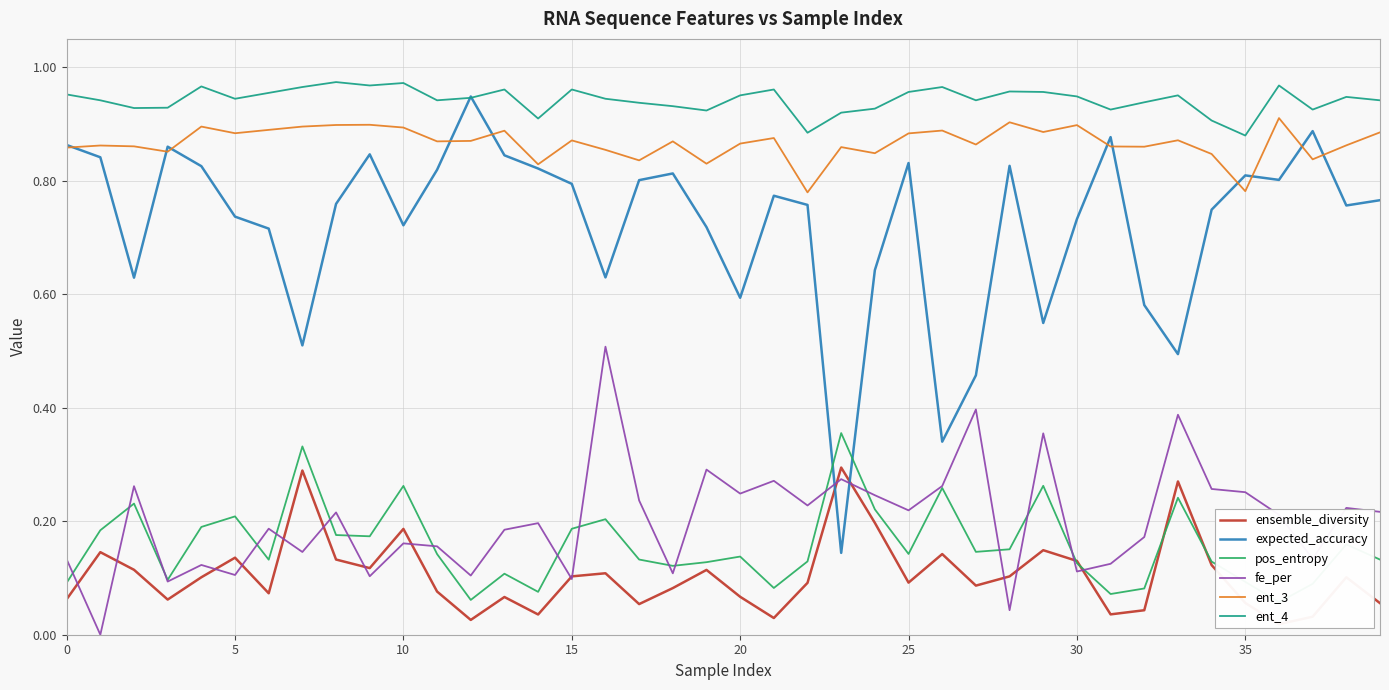

Reading right to left, list all the values displayed in this chart.

ensemble_diversity: 0.1	0.1	0.0	0.0	0.1	0.1	0.3	0.0	0.0	0.1	0.1	0.1	0.1	0.1	0.1	0.2	0.3	0.1	0.0	0.1	0.1	0.1	0.1	0.1	0.1	0.0	0.1	0.0	0.1	0.2	0.1	0.1	0.3	0.1	0.1	0.1	0.1	0.1	0.1	0.1
expected_accuracy: 0.8	0.8	0.9	0.8	0.8	0.7	0.5	0.6	0.9	0.7	0.5	0.8	0.5	0.3	0.8	0.6	0.1	0.8	0.8	0.6	0.7	0.8	0.8	0.6	0.8	0.8	0.8	0.9	0.8	0.7	0.8	0.8	0.5	0.7	0.7	0.8	0.9	0.6	0.8	0.9
pos_entropy: 0.1	0.2	0.1	0.1	0.1	0.1	0.2	0.1	0.1	0.1	0.3	0.2	0.1	0.3	0.1	0.2	0.4	0.1	0.1	0.1	0.1	0.1	0.1	0.2	0.2	0.1	0.1	0.1	0.1	0.3	0.2	0.2	0.3	0.1	0.2	0.2	0.1	0.2	0.2	0.1
fe_per: 0.2	0.2	0.1	0.2	0.3	0.3	0.4	0.2	0.1	0.1	0.4	0.0	0.4	0.3	0.2	0.2	0.3	0.2	0.3	0.2	0.3	0.1	0.2	0.5	0.1	0.2	0.2	0.1	0.2	0.2	0.1	0.2	0.1	0.2	0.1	0.1	0.1	0.3	0.0	0.1
ent_3: 0.9	0.9	0.8	0.9	0.8	0.8	0.9	0.9	0.9	0.9	0.9	0.9	0.9	0.9	0.9	0.8	0.9	0.8	0.9	0.9	0.8	0.9	0.8	0.9	0.9	0.8	0.9	0.9	0.9	0.9	0.9	0.9	0.9	0.9	0.9	0.9	0.9	0.9	0.9	0.9
ent_4: 0.9	0.9	0.9	1.0	0.9	0.9	1.0	0.9	0.9	0.9	1.0	1.0	0.9	1.0	1.0	0.9	0.9	0.9	1.0	1.0	0.9	0.9	0.9	0.9	1.0	0.9	1.0	0.9	0.9	1.0	1.0	1.0	1.0	1.0	0.9	1.0	0.9	0.9	0.9	1.0